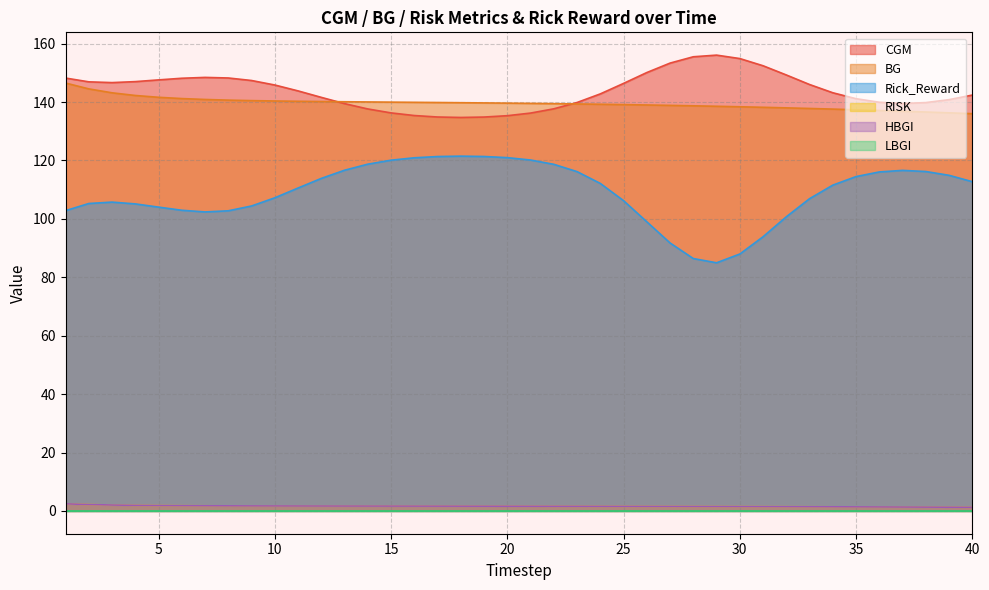

What is the value of the HBGI point at the 3rd from the left?

2.0